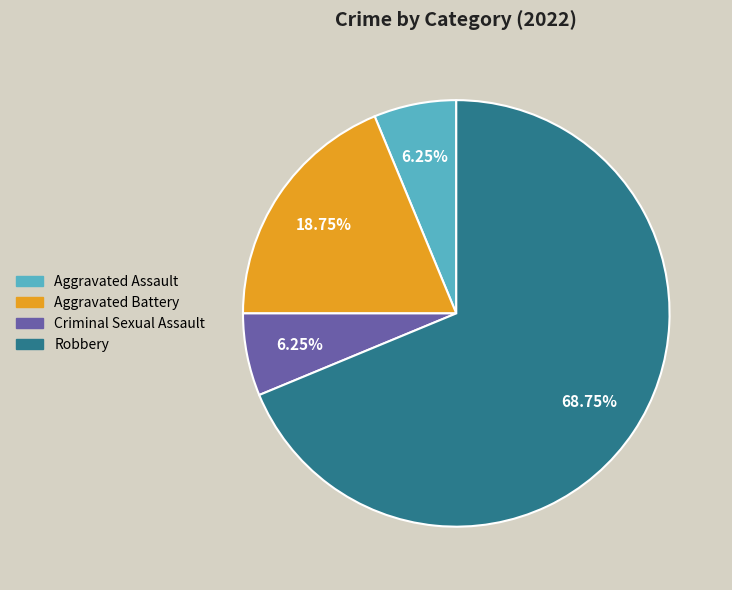

The Aggravated Battery slice represents 14% of the pie. True or false?

False